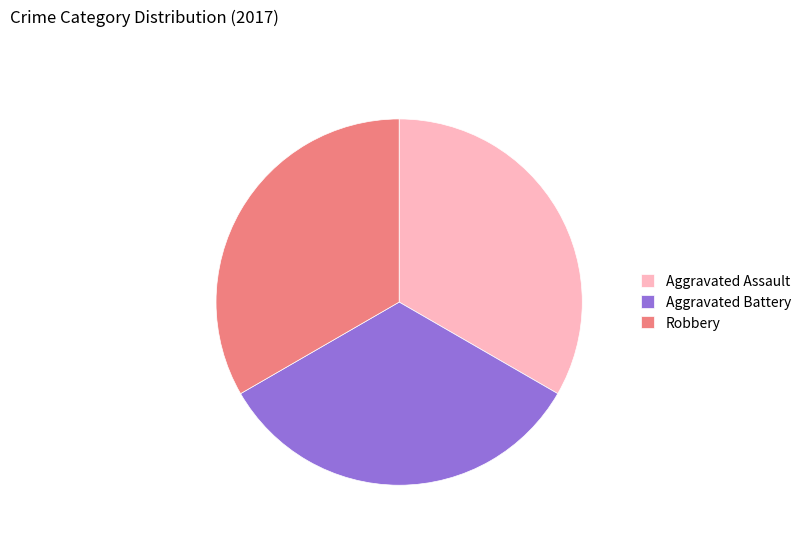

Is it true that Aggravated Assault is 33% of the pie?

True